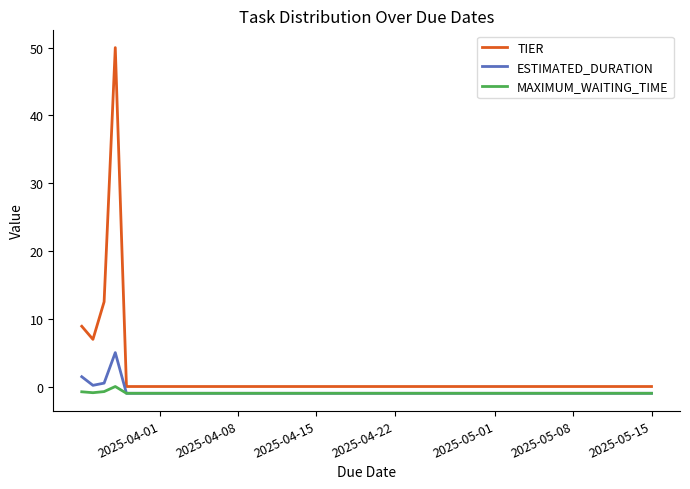

Which series has the widest spread of values?

TIER